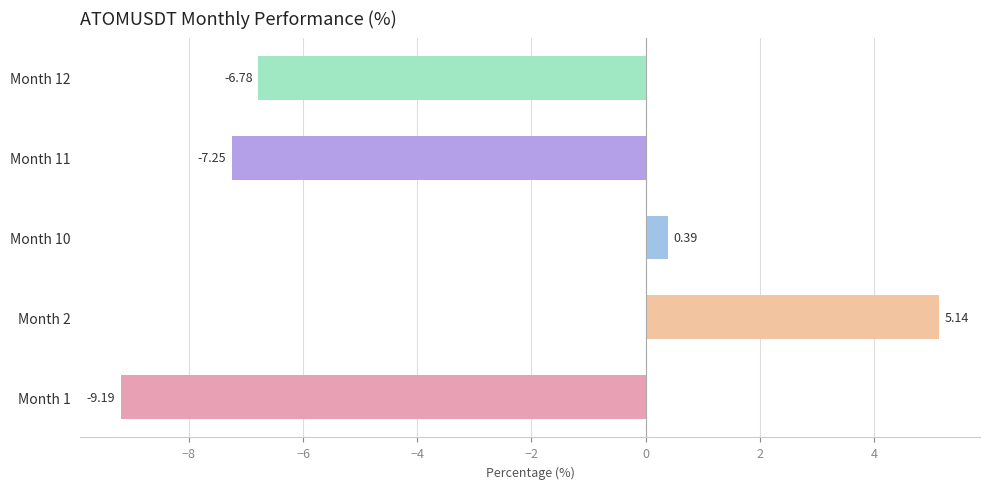

What is the change in value from Month 1 to Month 11?

+1.9